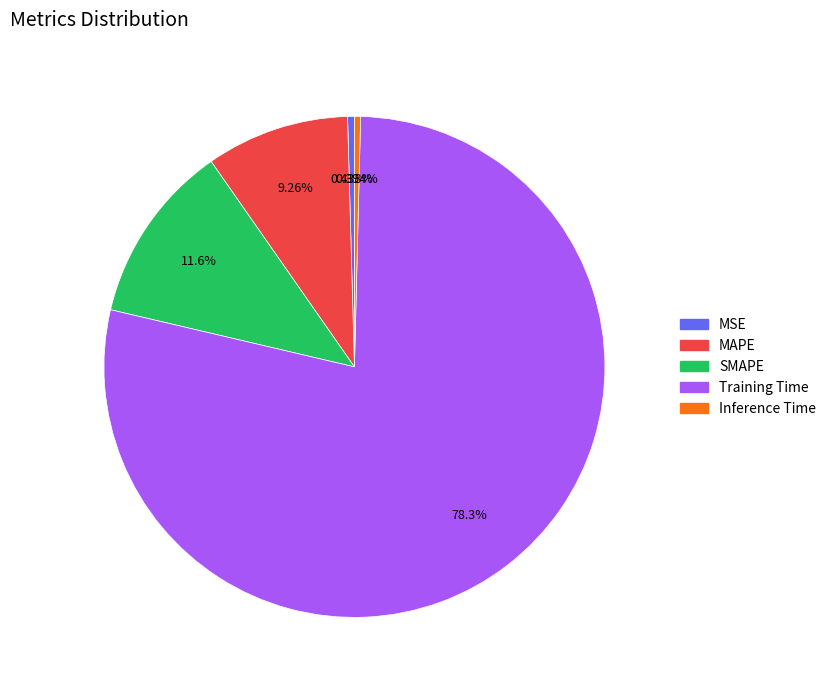

Combined, do Inference Time and Training Time account for over 50%?

Yes